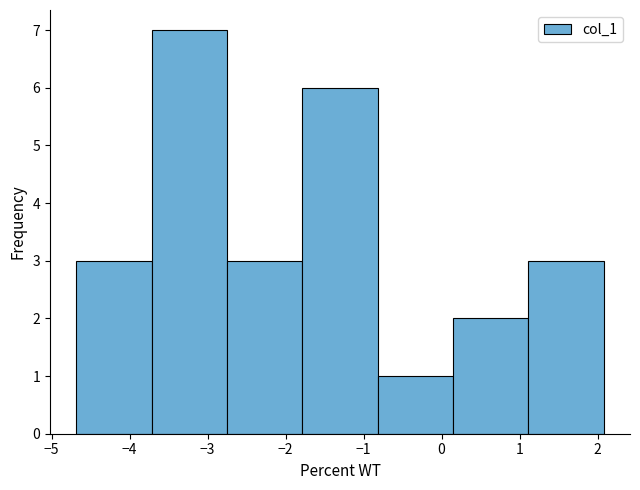

How tall is the bar that spans 1.1 to 2.1 on the x-axis? Neither the bar edges nor the heights are printed on the chart, so give them approximately, as read against the axes.

3